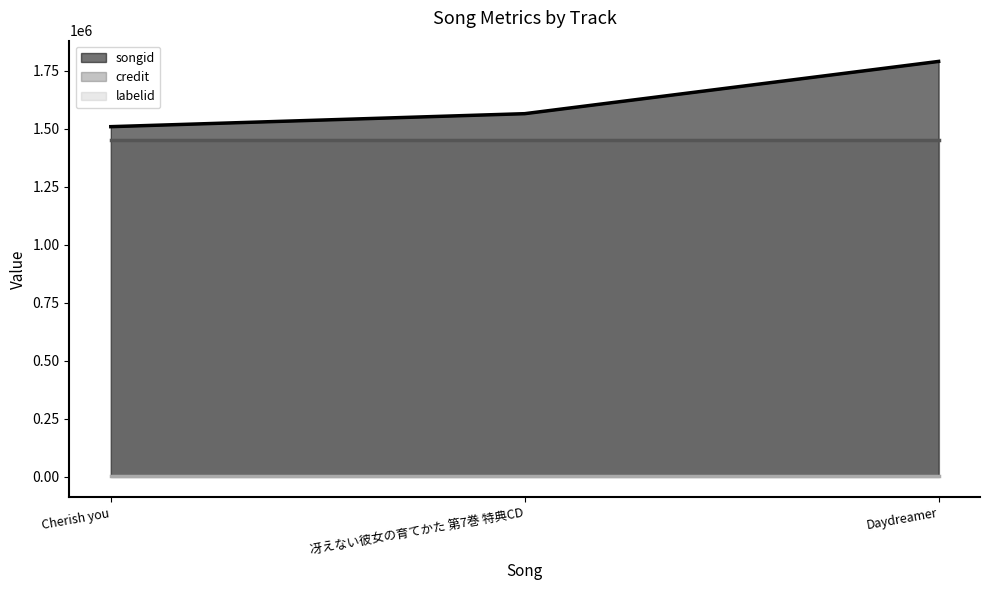

Which category has the highest value across all series?

Daydreamer